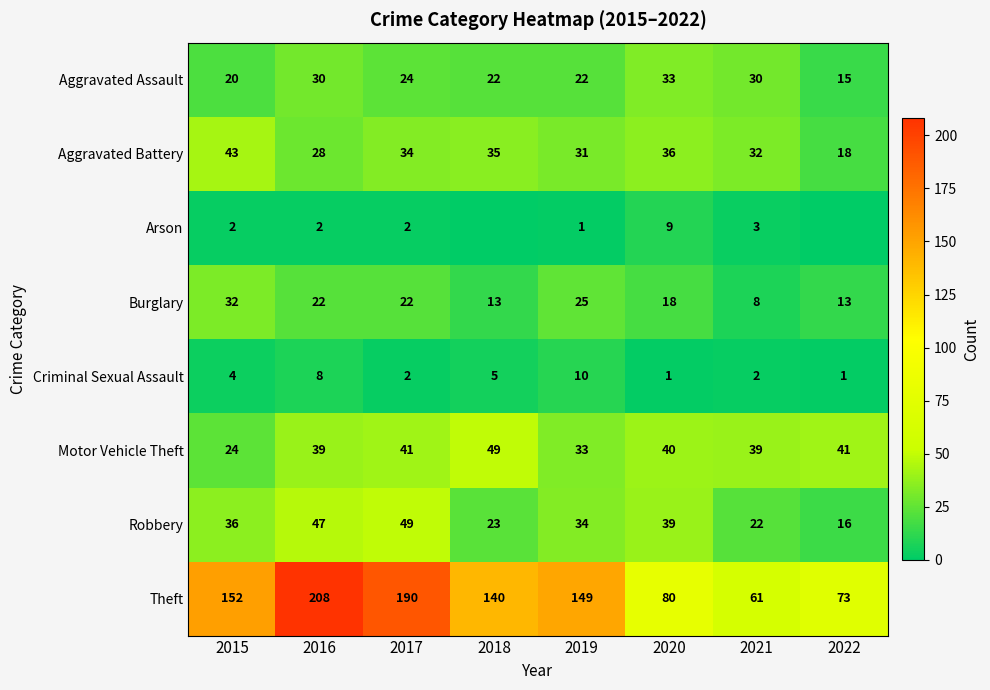

What is the difference between the maximum and second lowest values in the Aggravated Battery series?

15